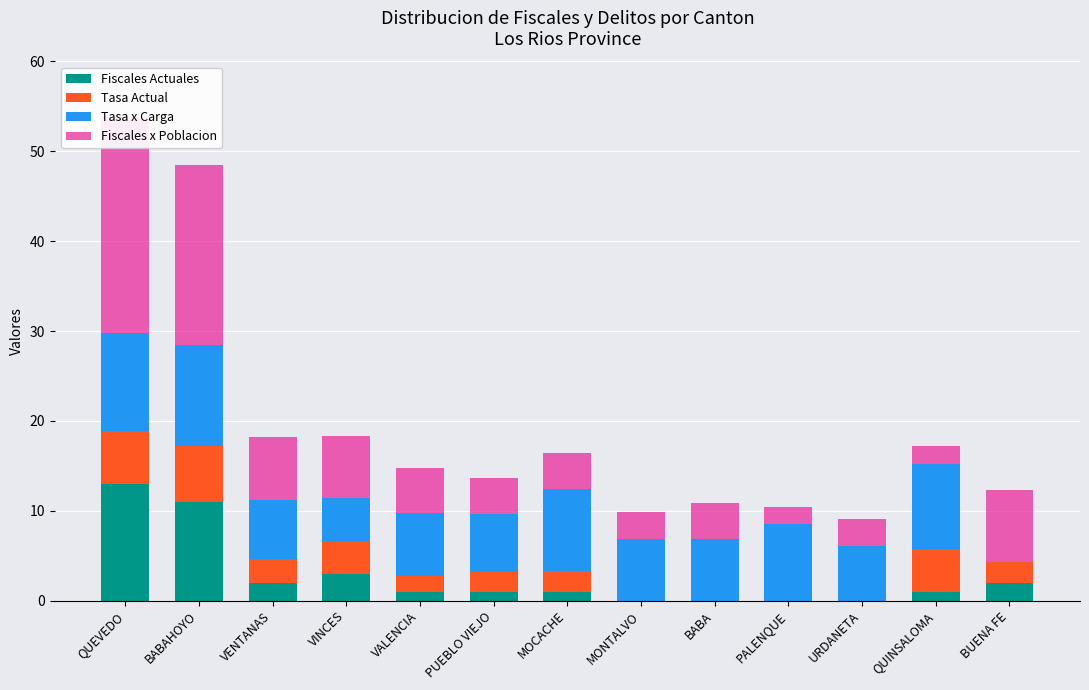

How many categories are shown in the chart?

13